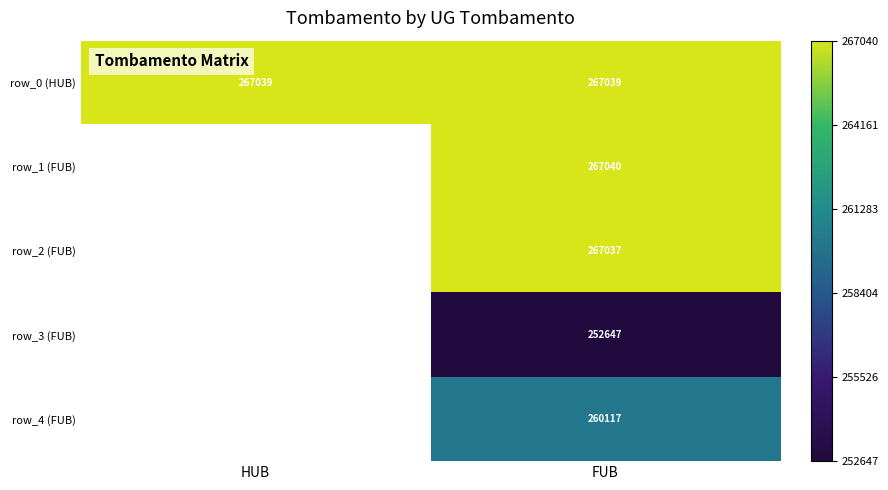

What is the spread (max minus min) of values at FUB?

14393